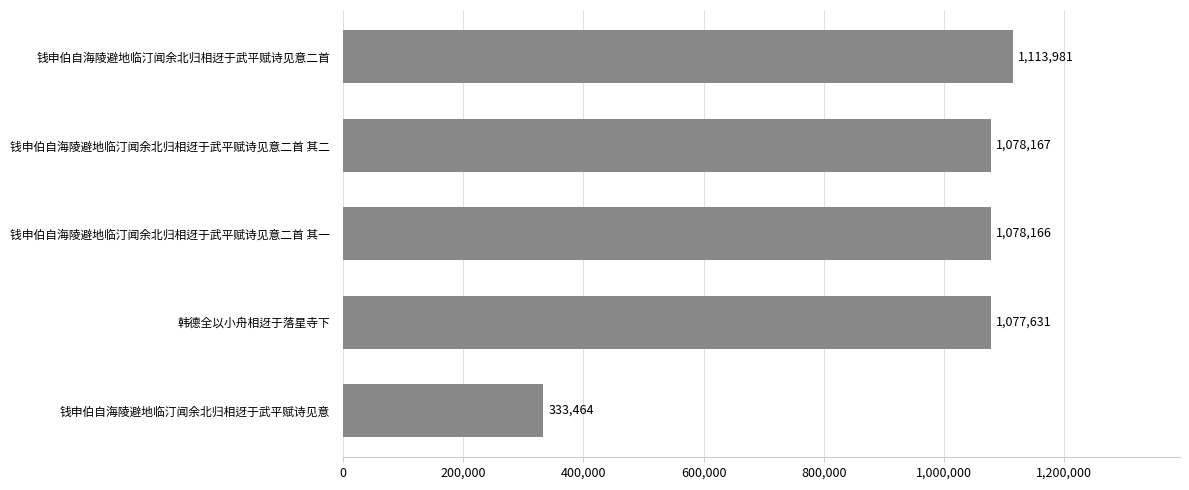

What is the change in value from 韩德全以小舟相迓于落星寺下 to 钱申伯自海陵避地临汀闻余北归相迓于武平赋诗见意二首 其一?

+535